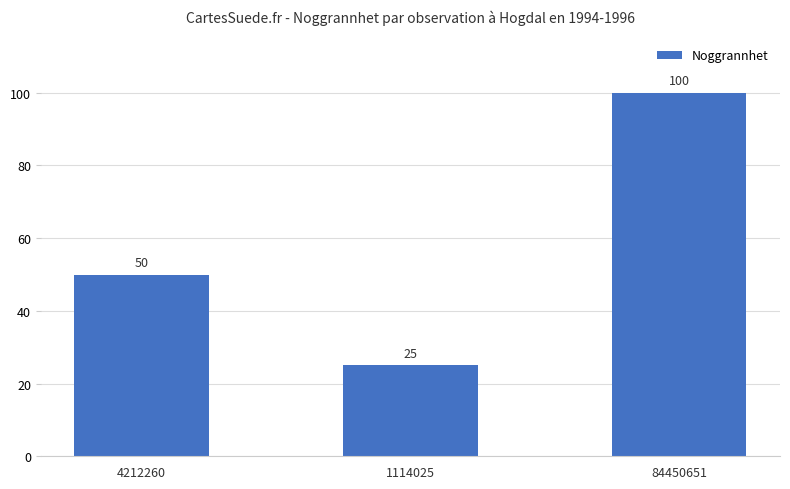

Where is the data nearest to the value 62?

4212260